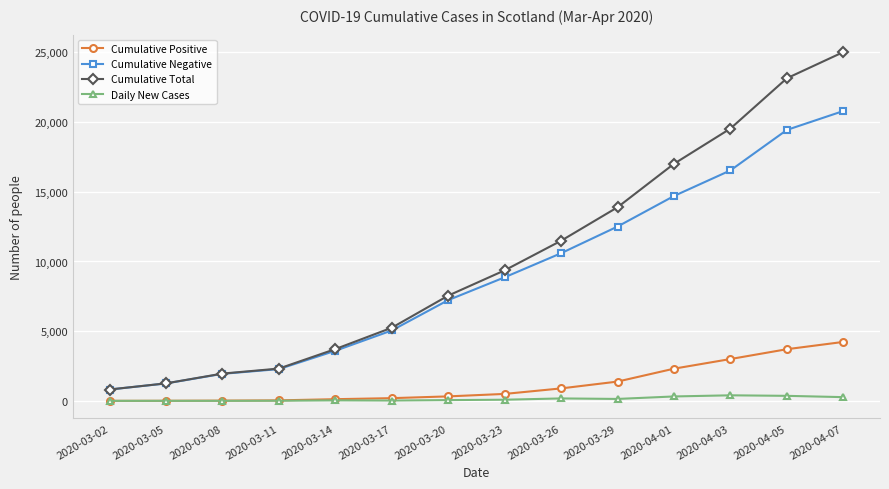

What is the difference between the maximum and second lowest values in the Cumulative Positive series?

4223